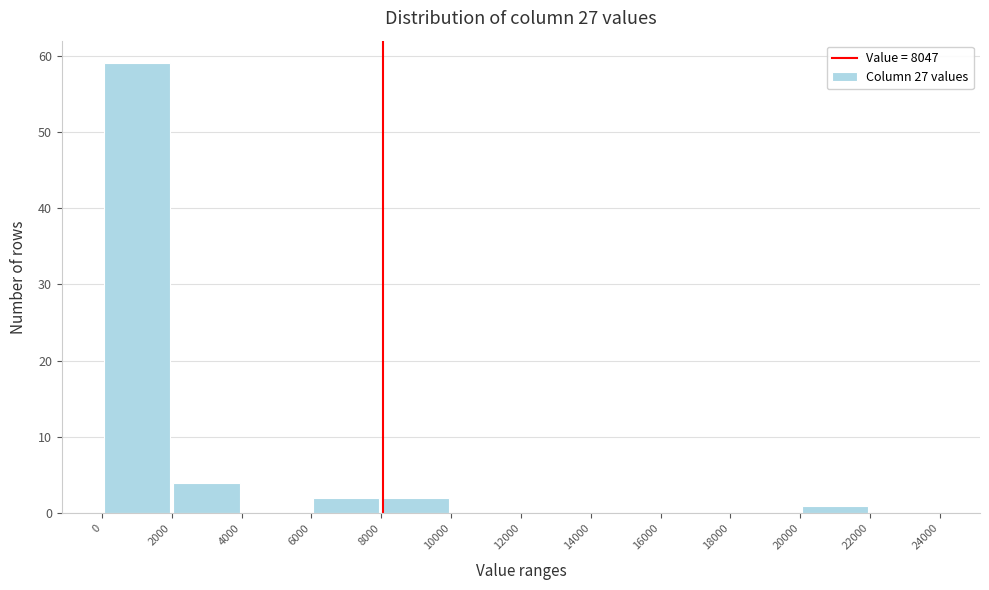

Which range on the x-axis has the tallest bar?

0 to 2000